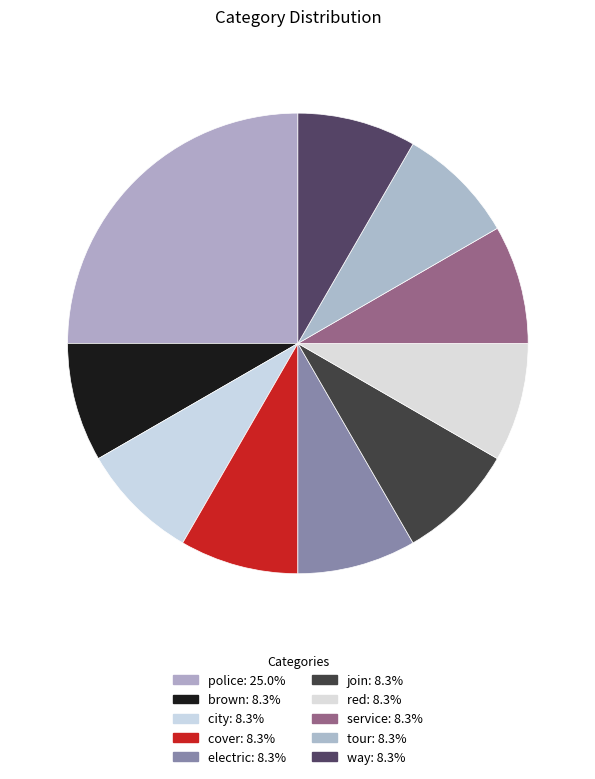

Is there a majority slice in this chart?

No